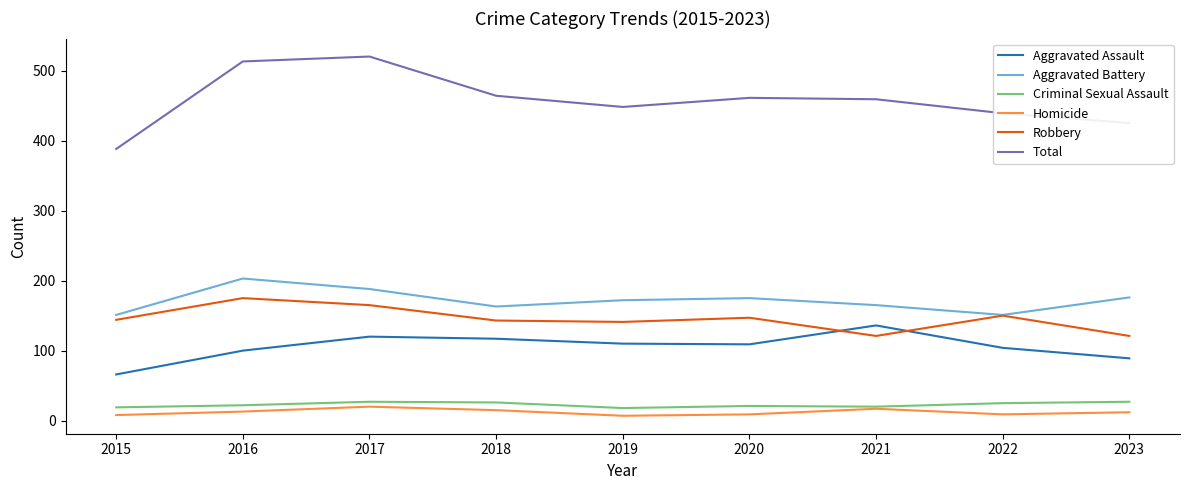

What is the minimum value for Robbery?

121